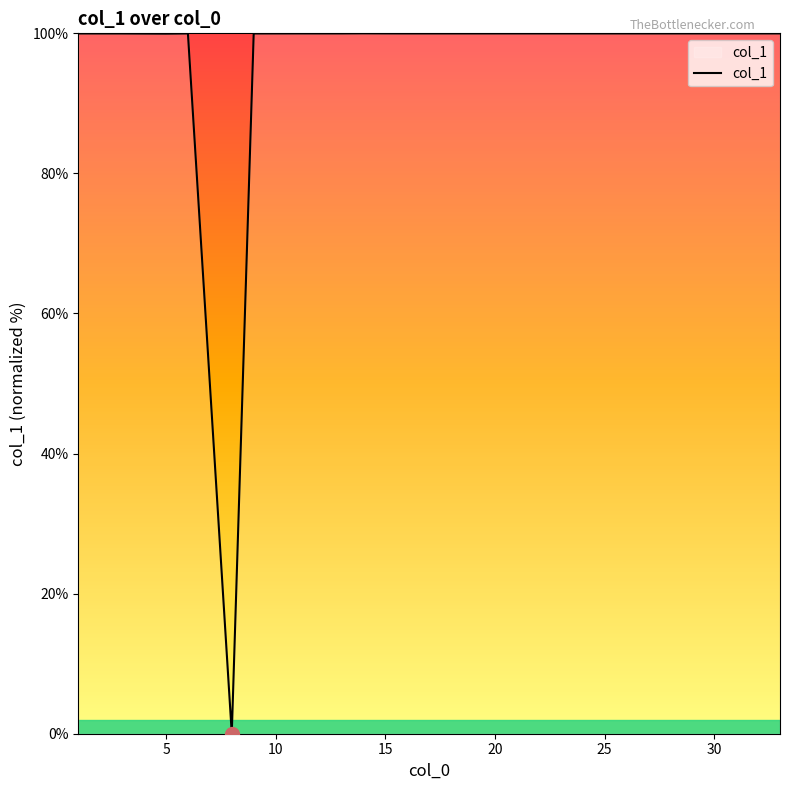

What is the difference between the maximum and minimum values?

100.0